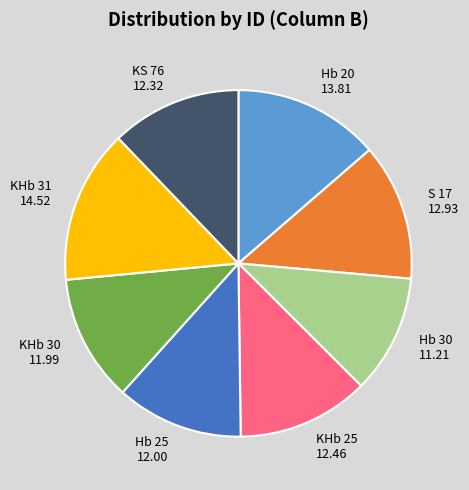

Between KHb 25 12.46 and KHb 31 14.52, which is larger?

KHb 31 14.52